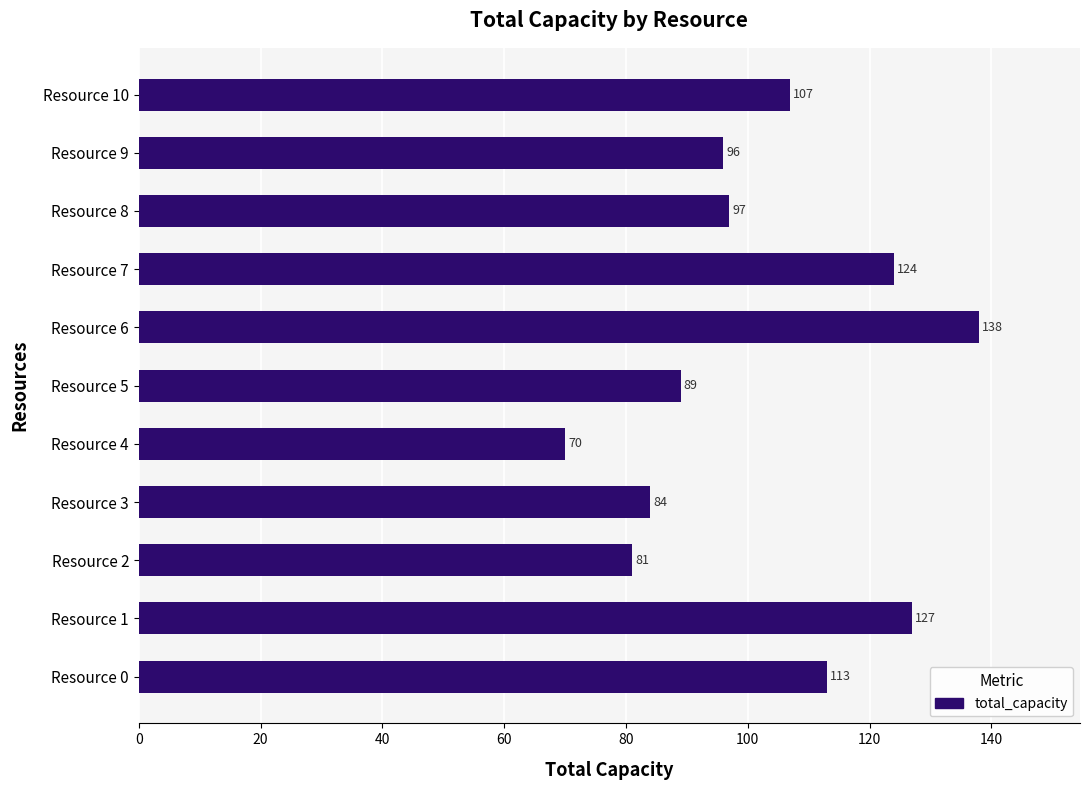

Reading bottom to top, transcribe all the data shown in this chart.

113	127	81	84	70	89	138	124	97	96	107